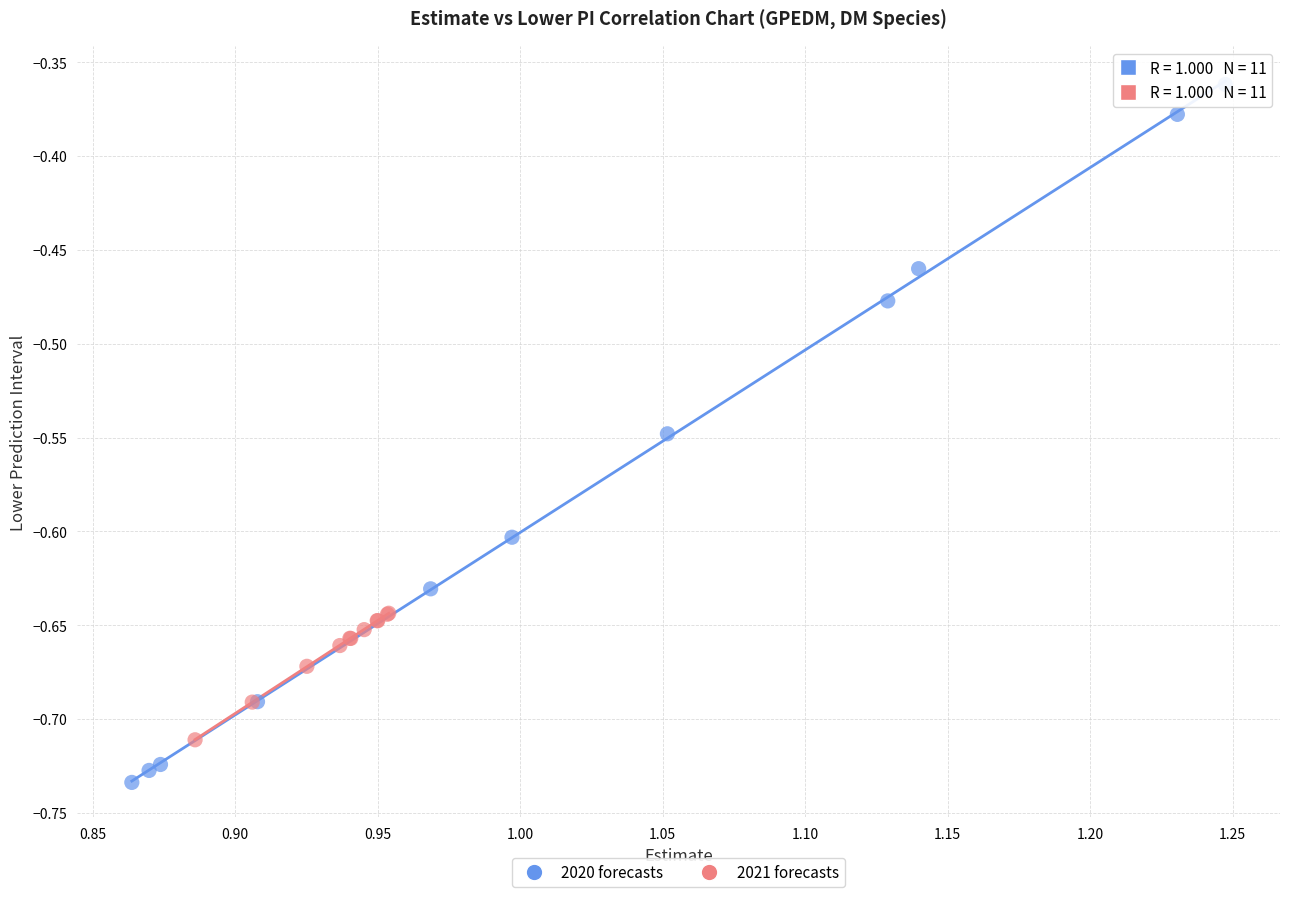

Which series contains the lowest Y value?

2020 forecasts